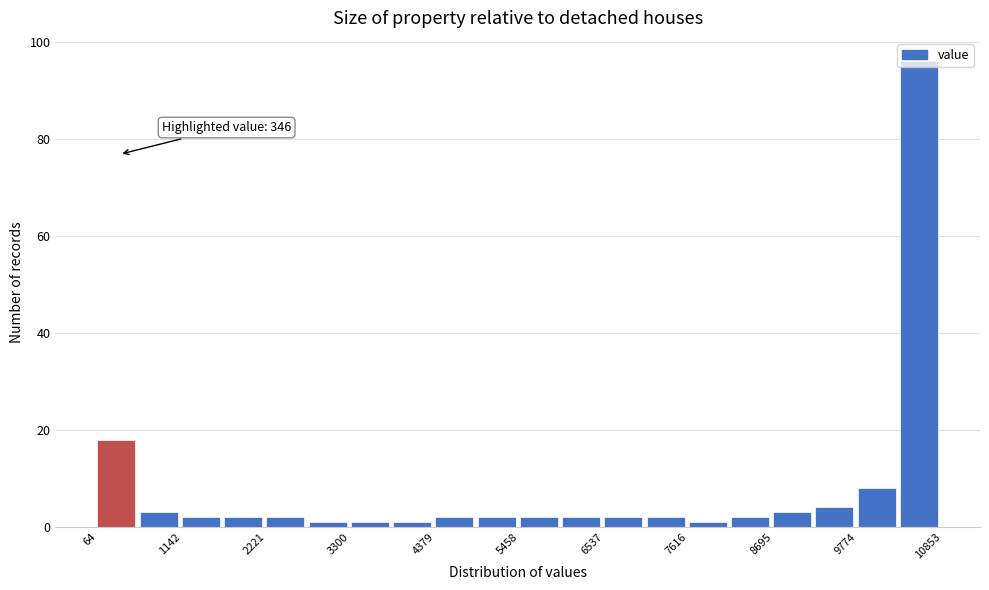

Read against the x-axis, roughly where is the centre of the tallest bar?

10600